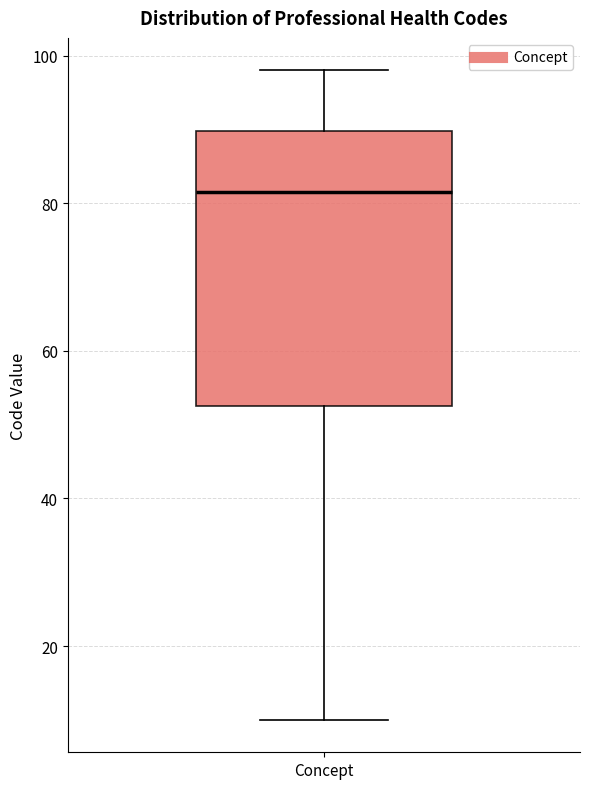

Transcribe this box plot: give where the median line is, the range the box spans, and where the two whiskers end, as read against the y-axis. The values are not printed on the chart, so give them approximately, as read against the axis.

median 82, box 52 to 90, whiskers 10 to 98